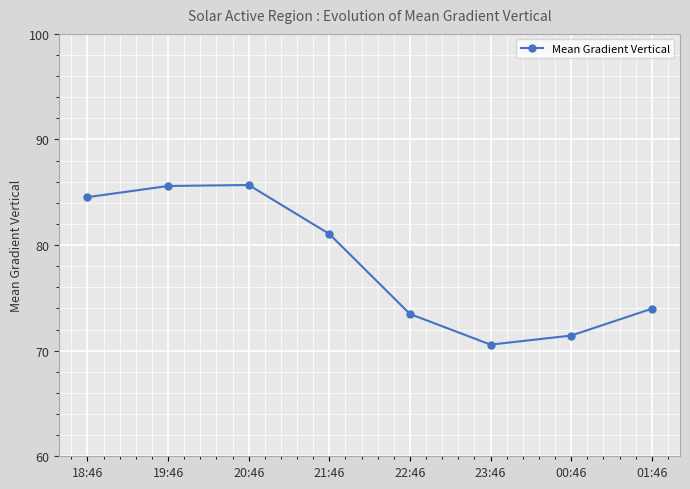

What is the difference between the values at 23:46 and 01:46?

3.4